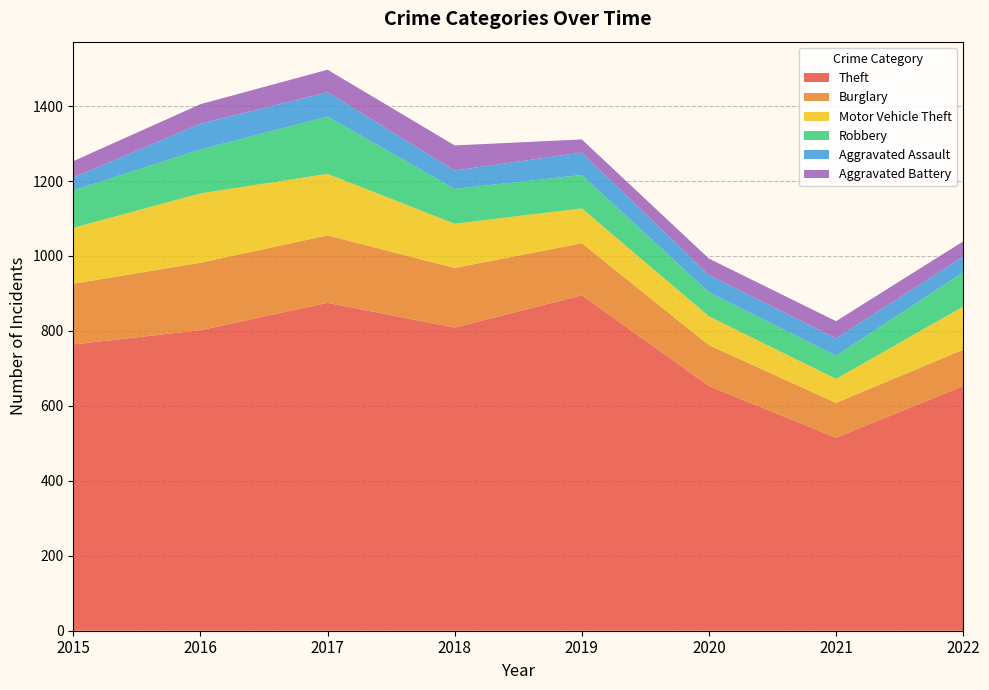

Reading left to right, extract all data points from this chart.

Theft: 2015=764	2016=802	2017=875	2018=809	2019=895	2020=653	2021=515	2022=653
Burglary: 2015=162	2016=180	2017=180	2018=159	2019=139	2020=109	2021=93	2022=97
Motor Vehicle Theft: 2015=149	2016=185	2017=164	2018=118	2019=93	2020=77	2021=64	2022=115
Robbery: 2015=100	2016=117	2017=153	2018=93	2019=89	2020=64	2021=62	2022=91
Aggravated Assault: 2015=34	2016=69	2017=65	2018=49	2019=60	2020=46	2021=46	2022=42
Aggravated Battery: 2015=44	2016=52	2017=60	2018=67	2019=35	2020=44	2021=46	2022=41